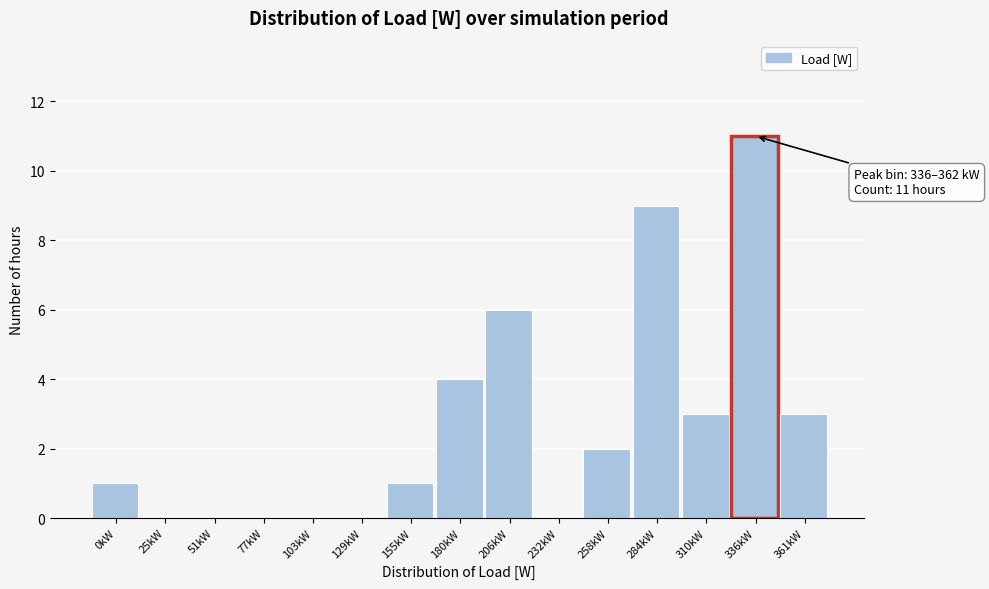

Reading left to right, what are all the values shown in this chart?

0kW=1	25kW=0	51kW=0	77kW=0	103kW=0	129kW=0	155kW=1	180kW=4	206kW=6	232kW=0	258kW=2	284kW=9	310kW=3	336kW=11	361kW=3